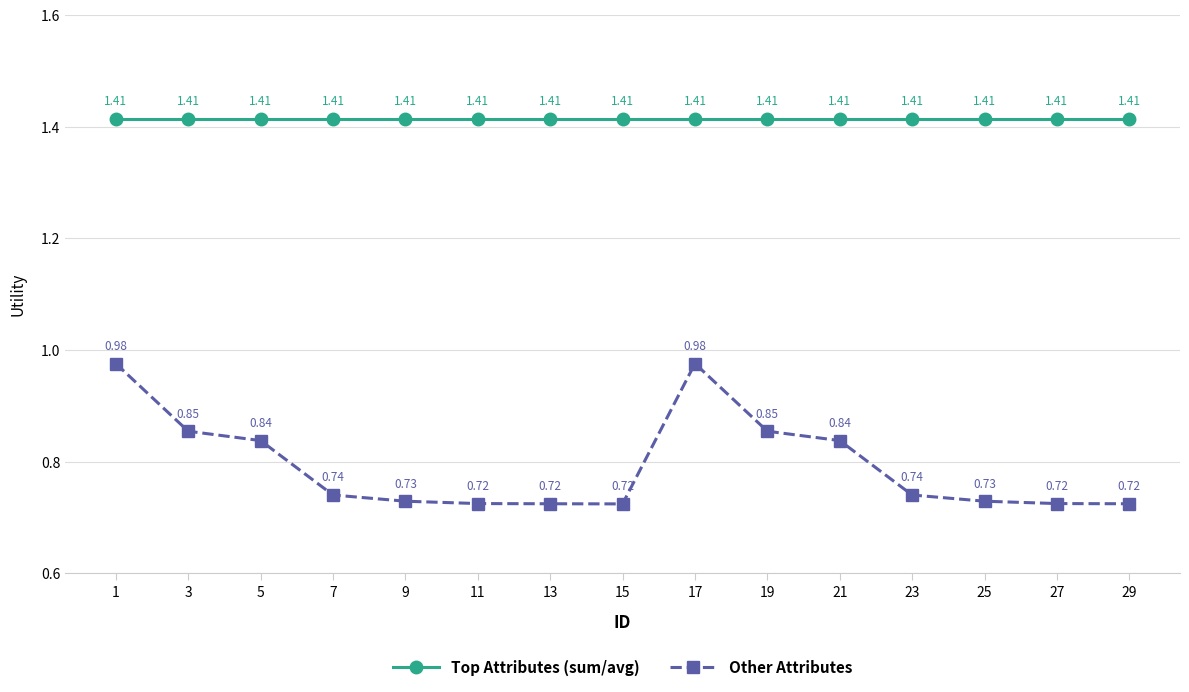

Which series has the widest spread of values?

Other Attributes